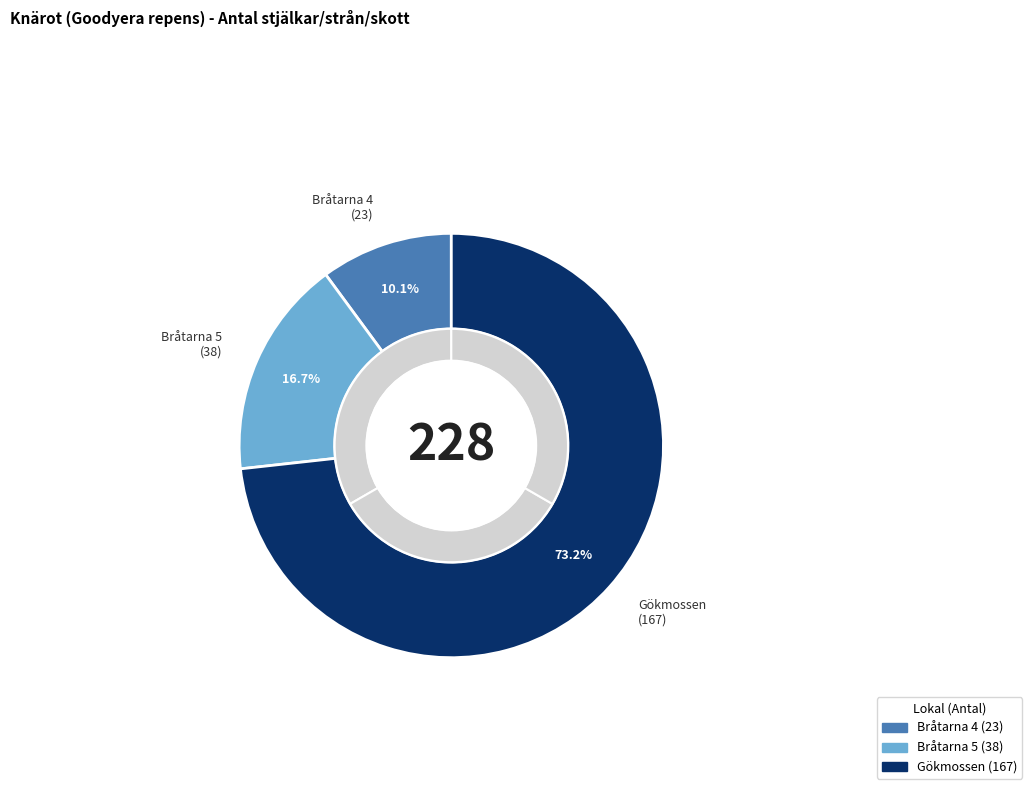

The Gökmossen (Id: 69866640) slice represents 82% of the pie. True or false?

False